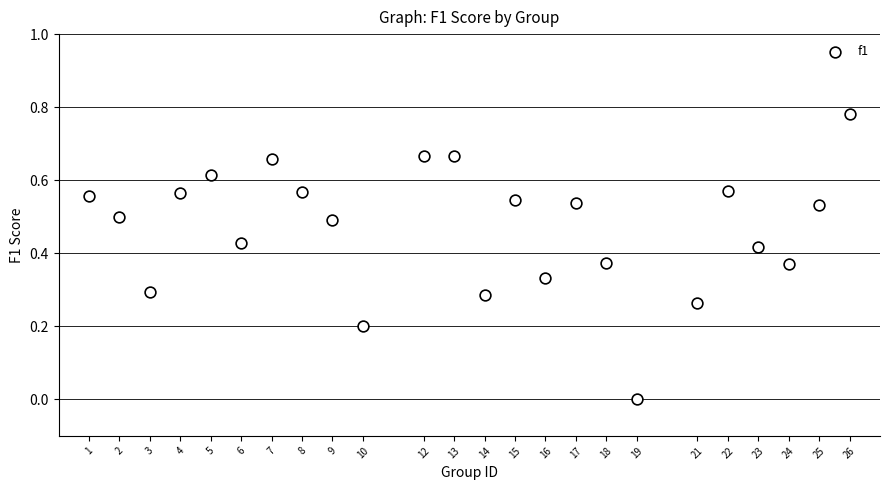

Count the number of points in this scatter plot.

24